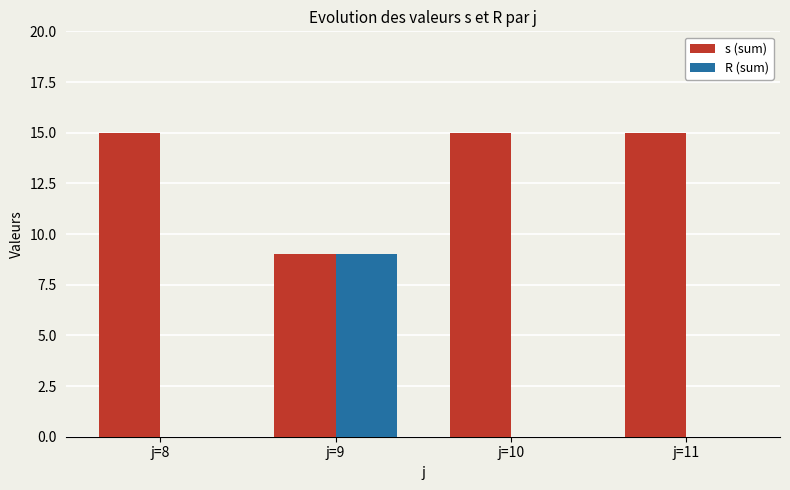

Reading left to right, transcribe all the data shown in this chart.

s (sum): j=8=15	j=9=9	j=10=15	j=11=15
R (sum): j=8=0	j=9=9	j=10=0	j=11=0